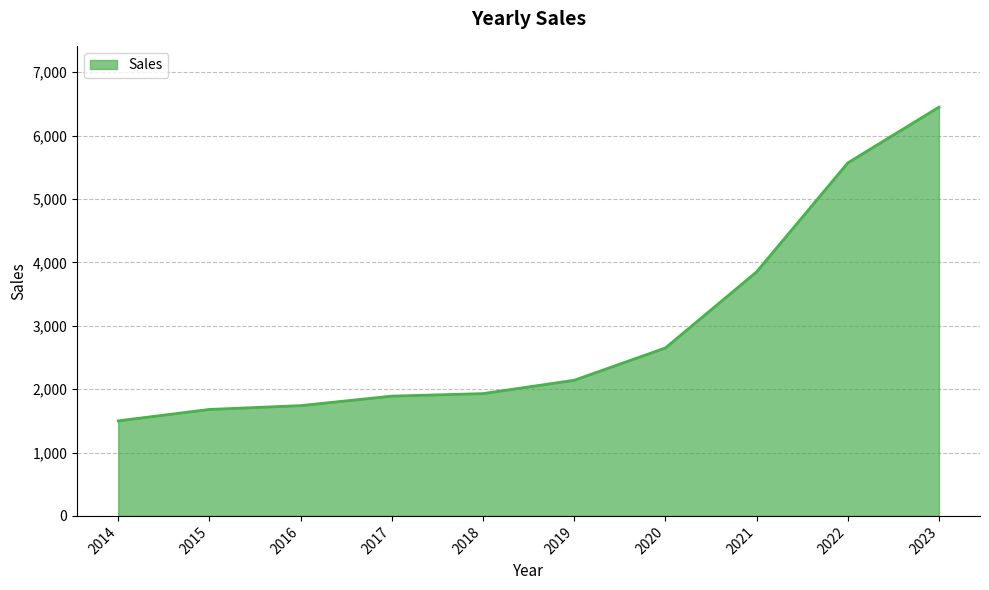

Which has a higher value, 2022 or 2018?

2022